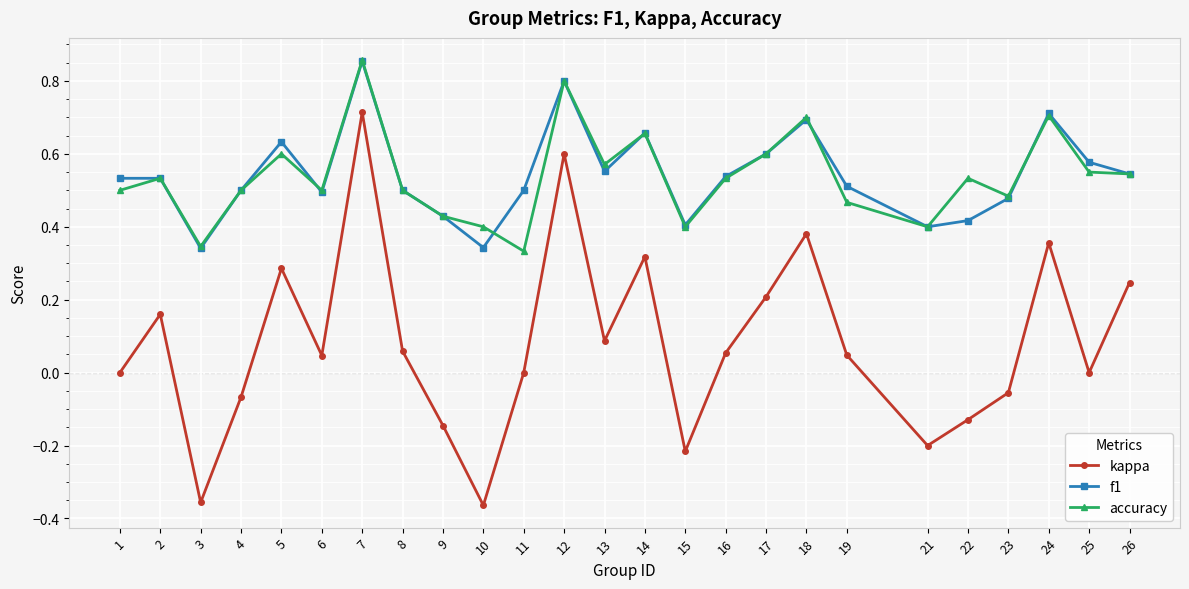

What is the sum of all accuracy values?

13.4